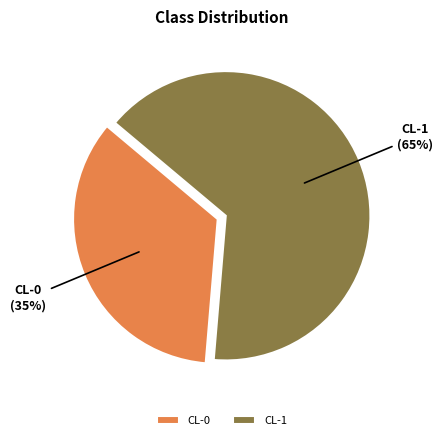

To the nearest percent, what percentage of the pie is CL-1?

65%